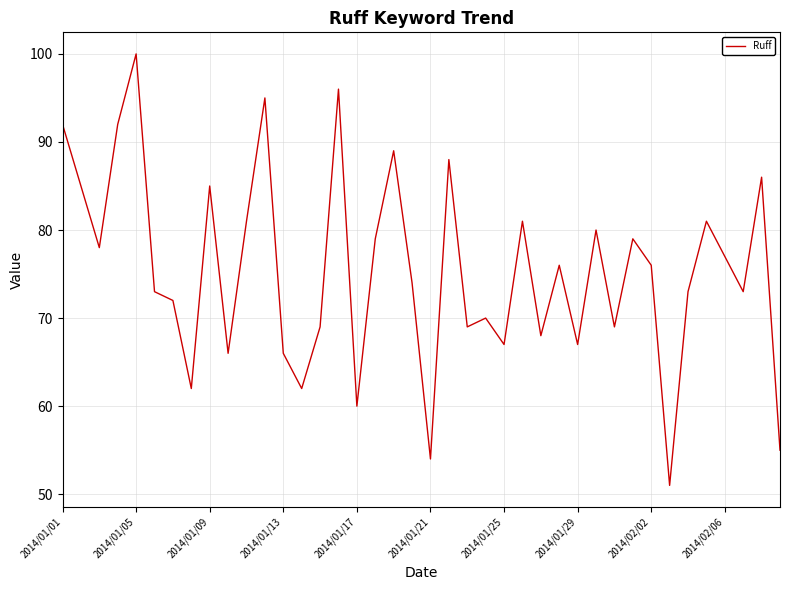

Does the chart have visible grid lines?

Yes